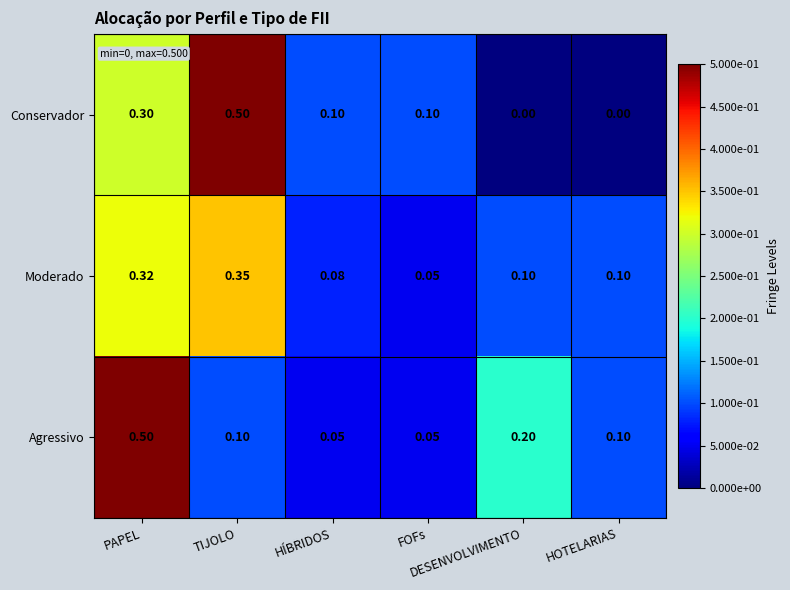

At which category is the sum across all series the highest?

PAPEL